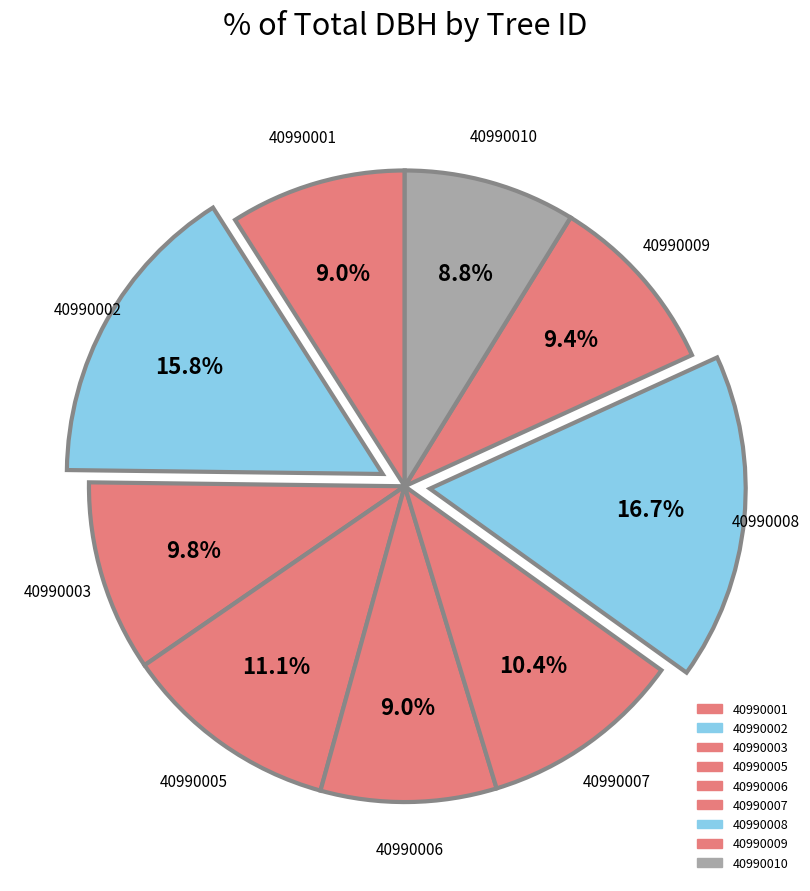

What percentage is the 40990003 slice, to the nearest percent?

10%